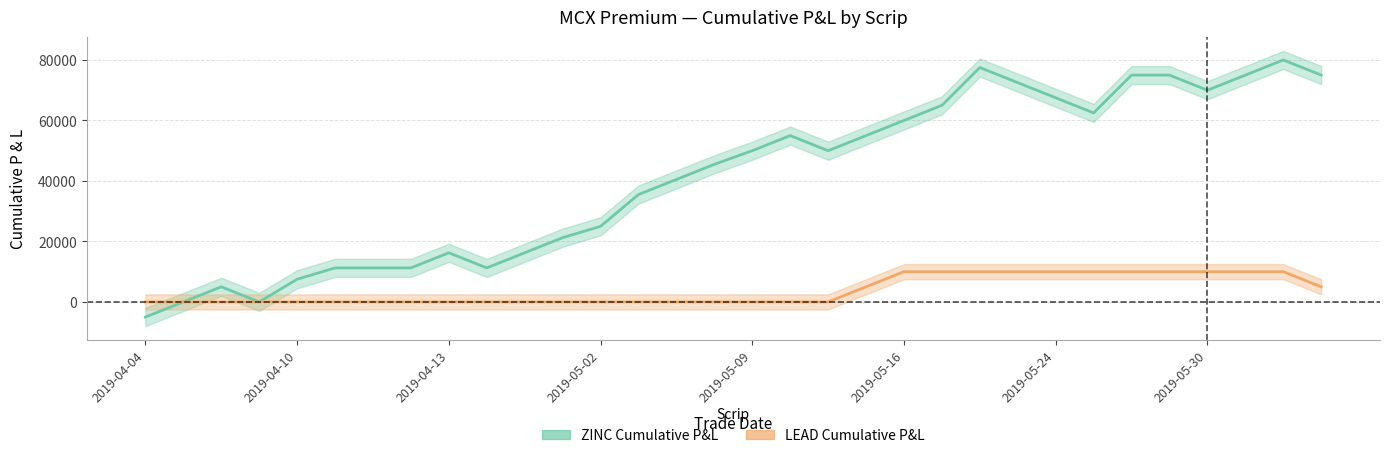

Where is ZINC Cumulative P&L nearest to the value 37500?

13